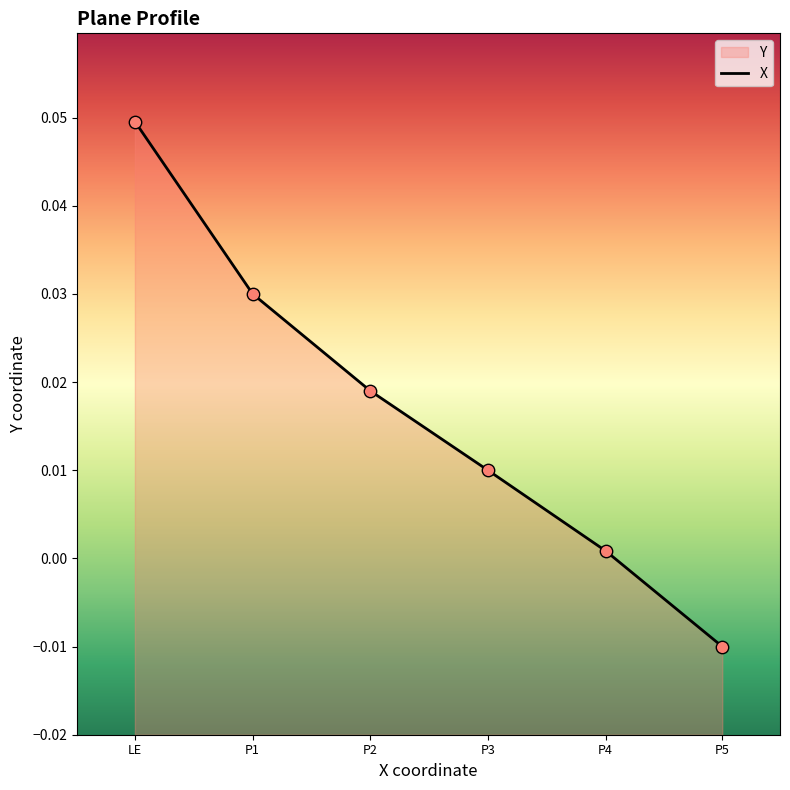

Which series contains the lowest Y value?

X